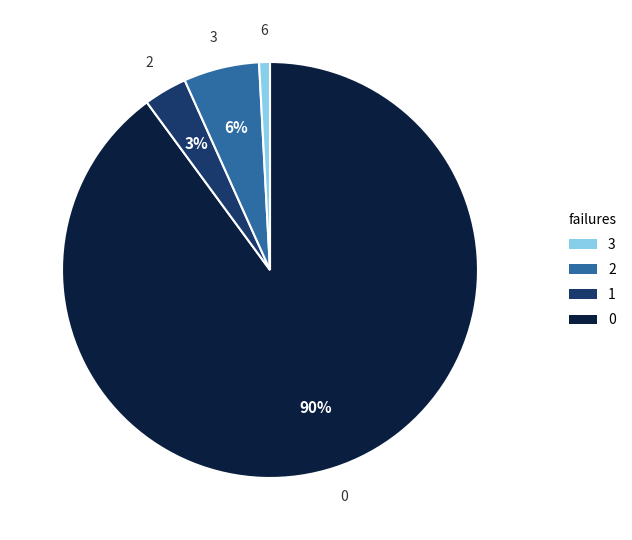

To the nearest percent, what is the average slice percentage?

25%